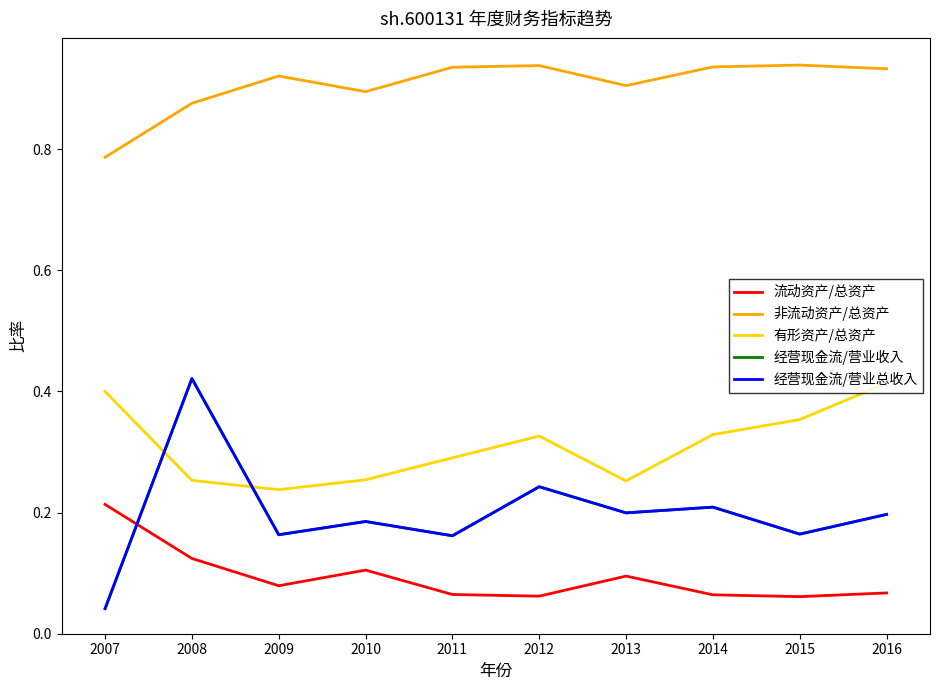

Which has a higher value, 2009 or 2011?

2009